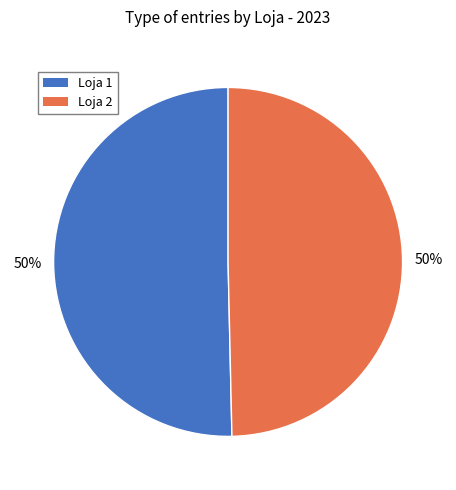

To the nearest percent, what is the average slice percentage?

50%